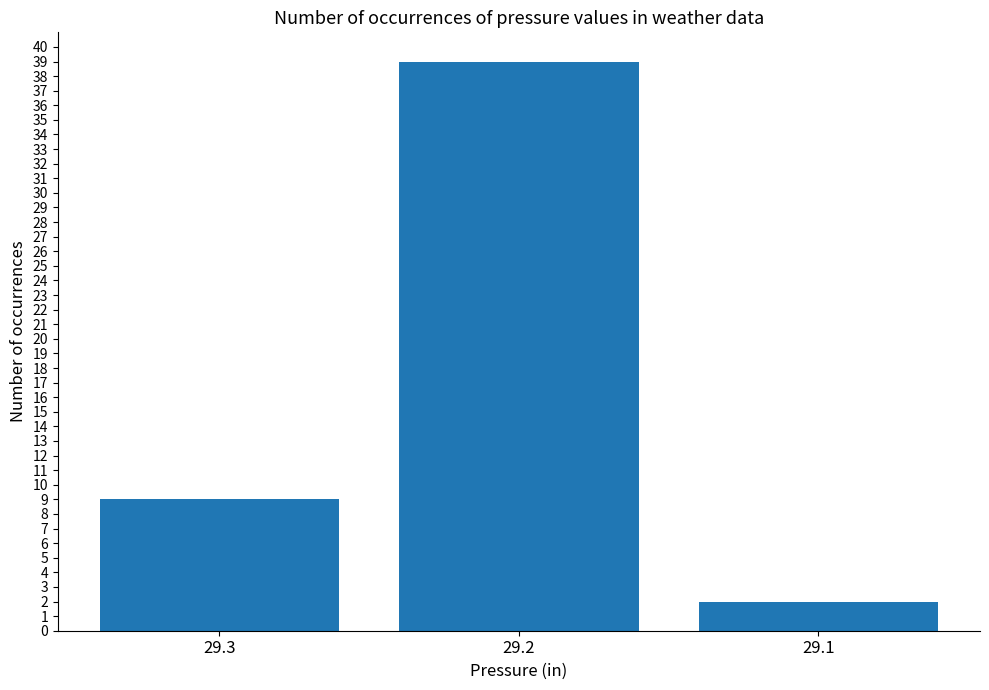

What is the smallest value displayed?

2